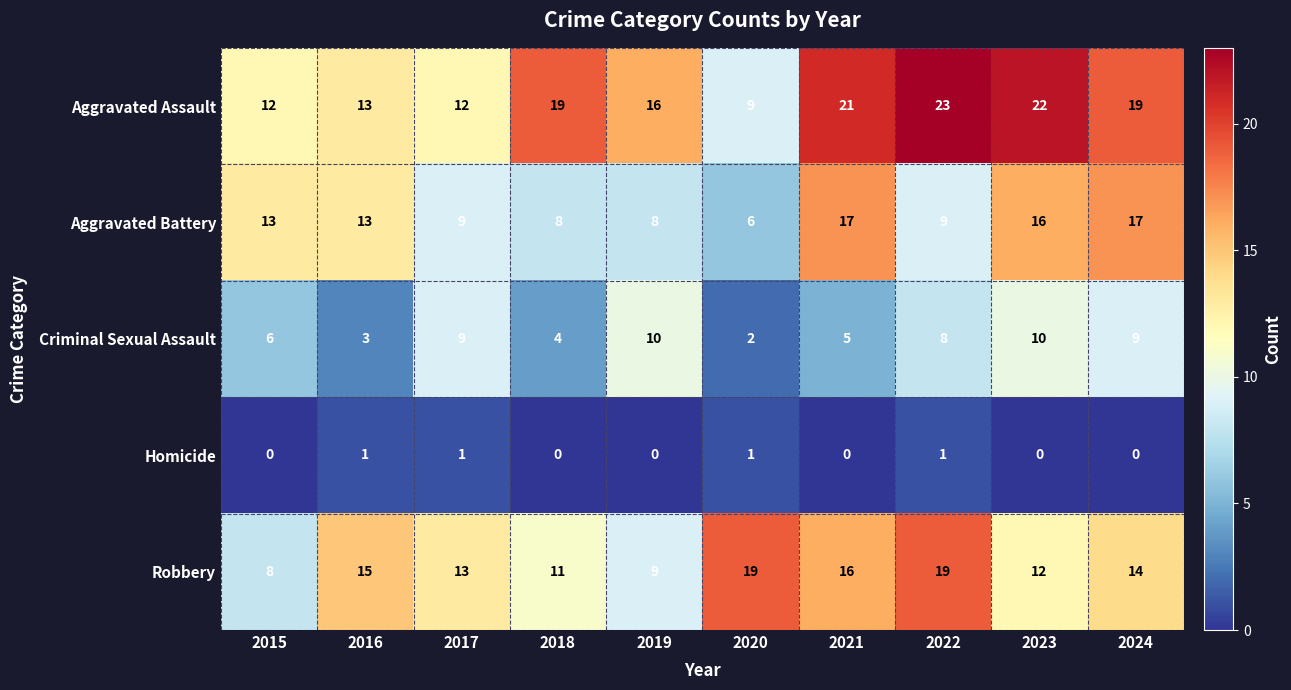

Rank the series by their maximum value, from highest to lowest.

Aggravated Assault, Robbery, Aggravated Battery, Criminal Sexual Assault, Homicide